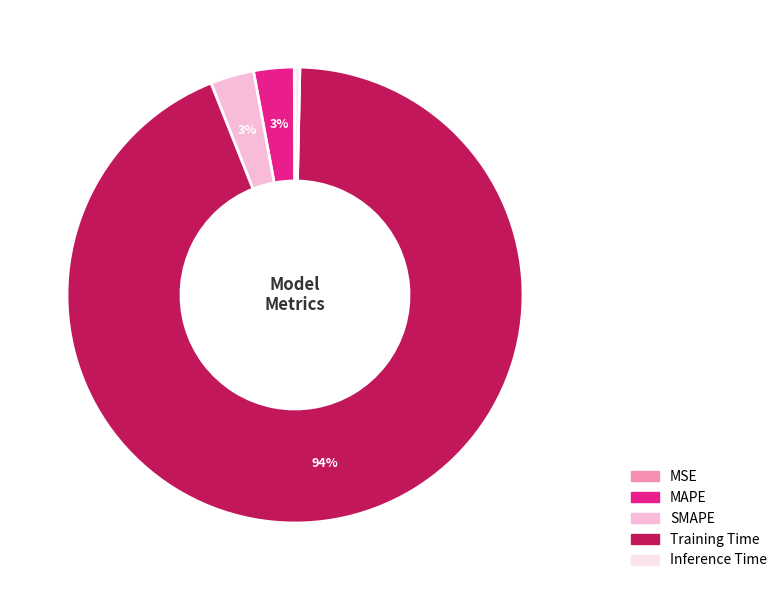

True or false: MAPE accounts for 3% of the total.

True